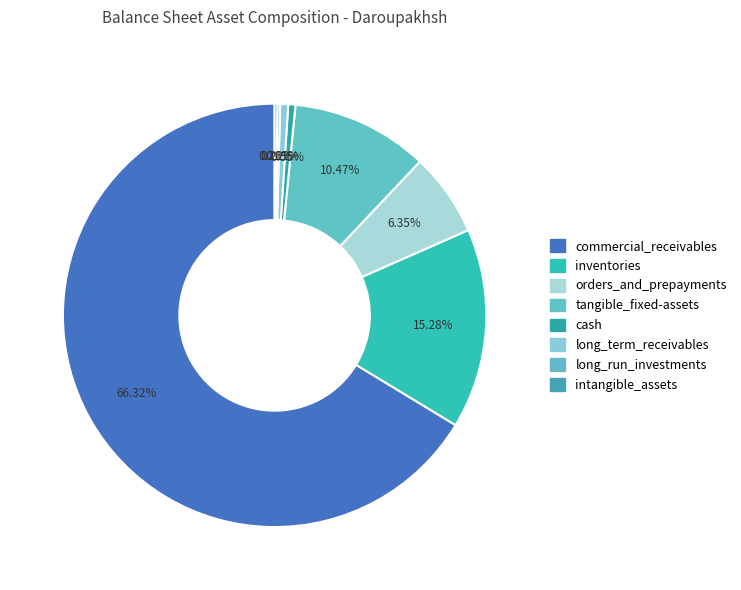

Rank the categories by value from highest to lowest.

commercial_receivables, inventories, tangible_fixed-assets, orders_and_prepayments, long_term_receivables, cash, intangible_assets, long_run_investments